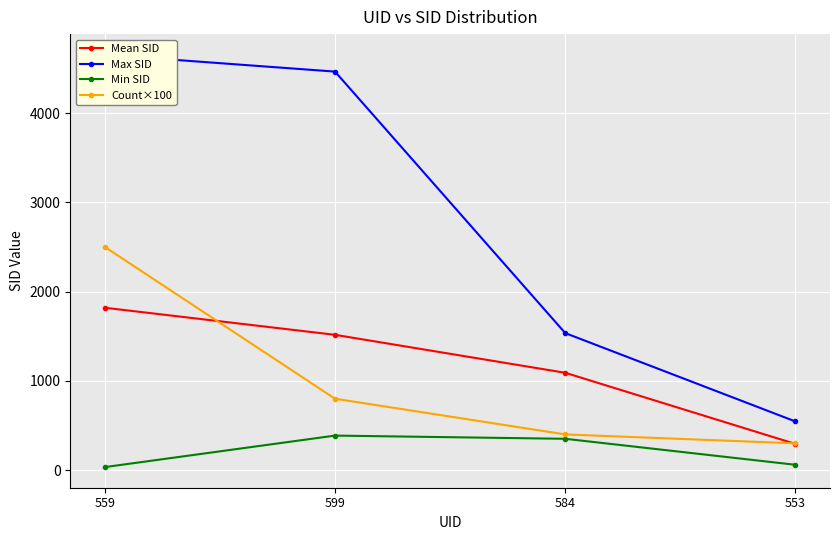

What is the greatest value displayed?

4653.0